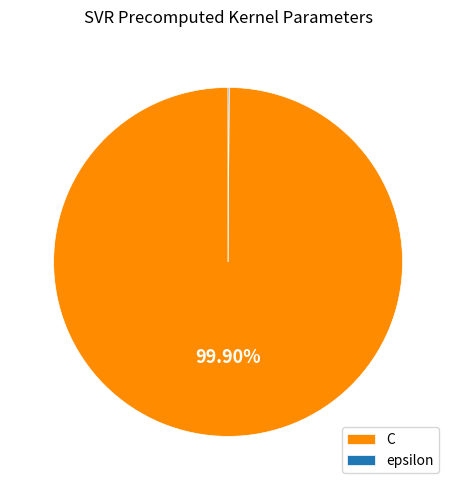

Is there a majority slice in this chart?

Yes